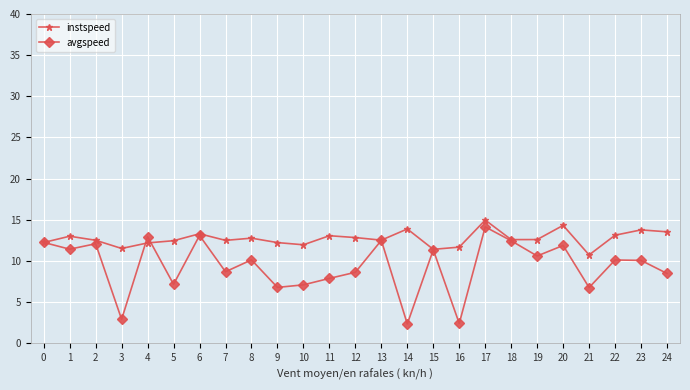

At which label is avgspeed closest to 8?

11